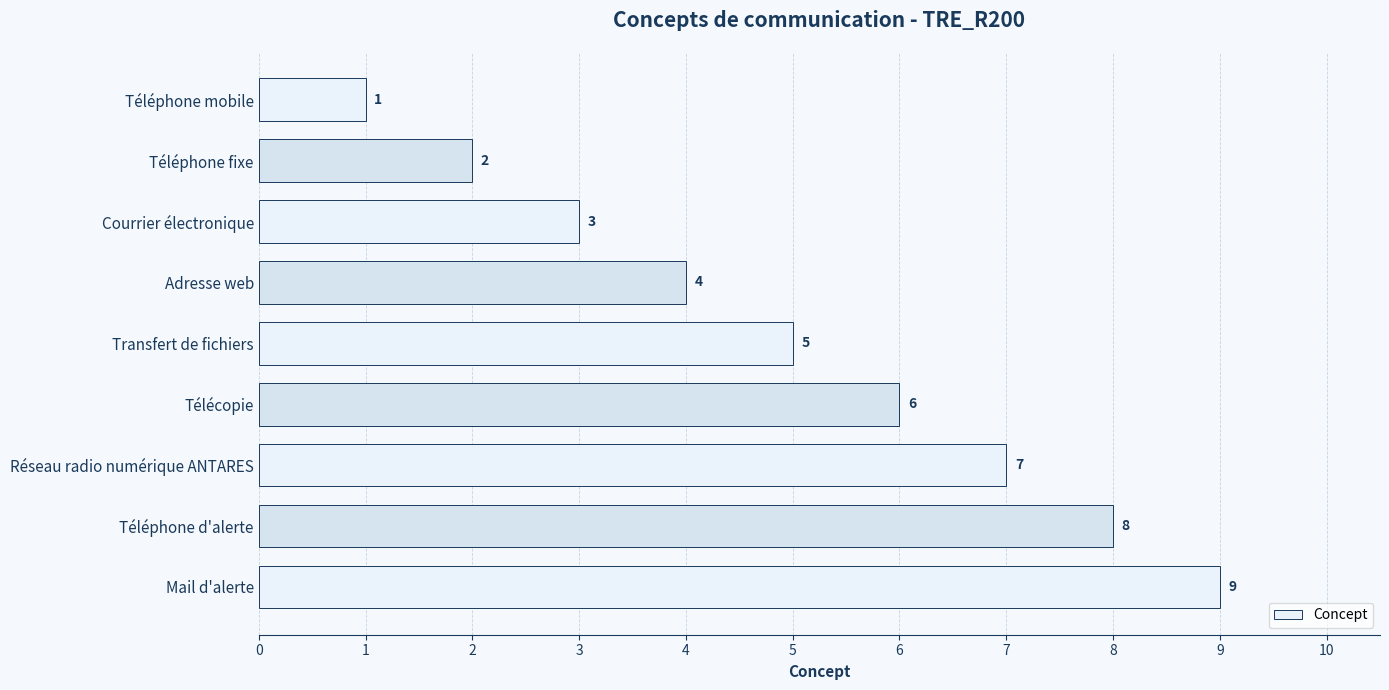

What is the label of the 1st bar from the bottom?

Mail d'alerte